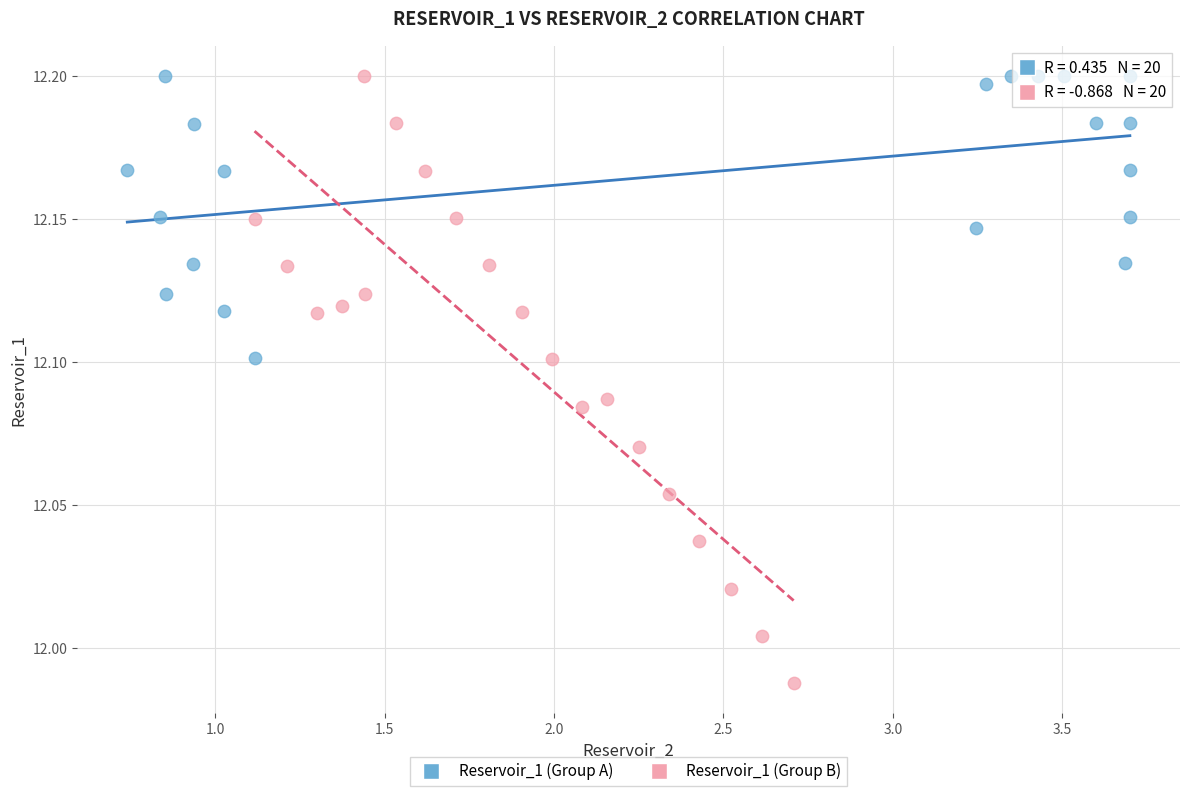

Which series contains the lowest Y value?

Reservoir_1 (Group B)